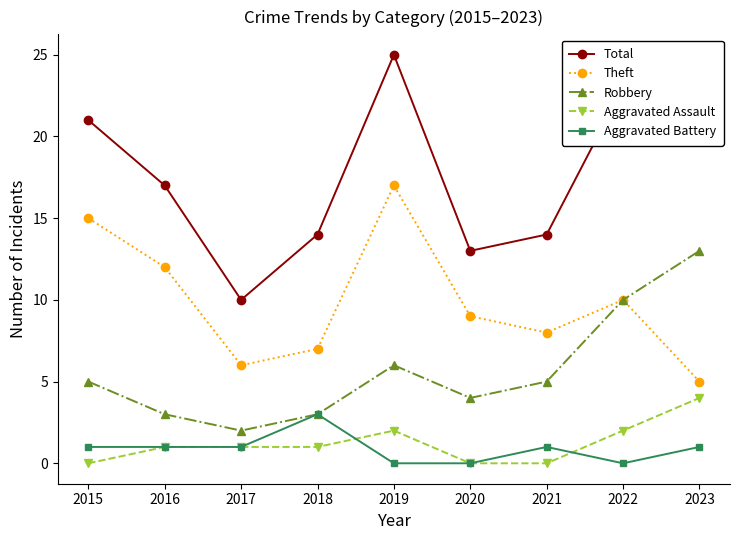

What is the sum of all Theft values?

89